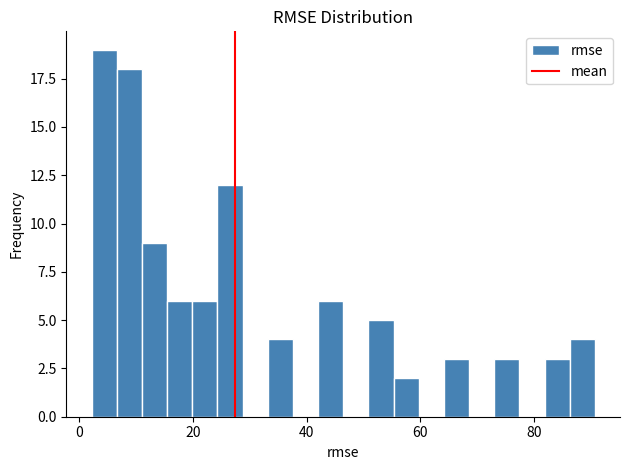

Around what value on the x-axis is the tallest bar? Give the approximate position of its centre, as read against the axis.

4